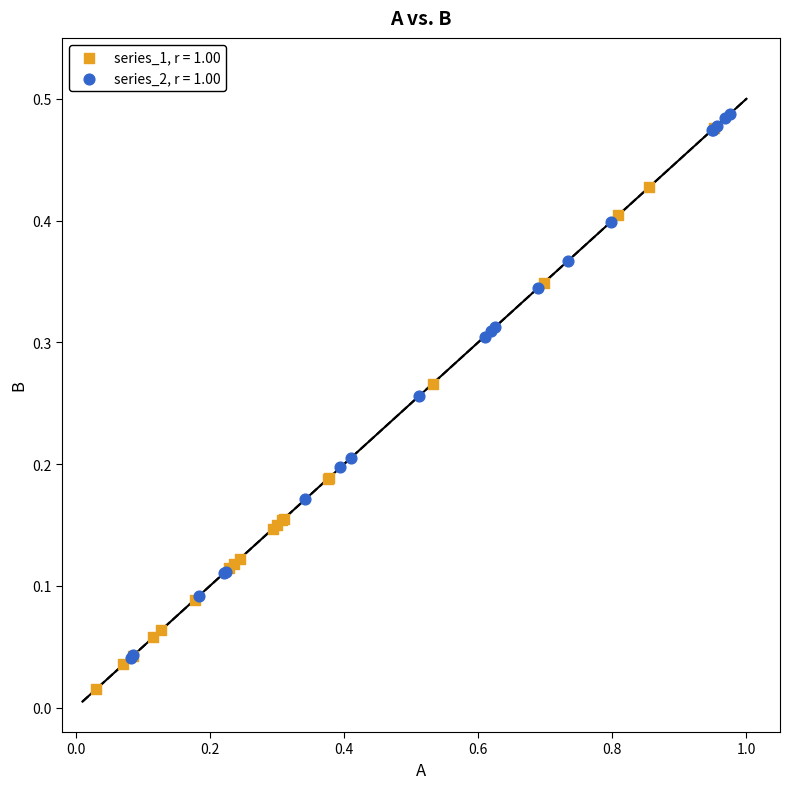

Which series reaches the minimum Y coordinate?

series_1, r = 1.00